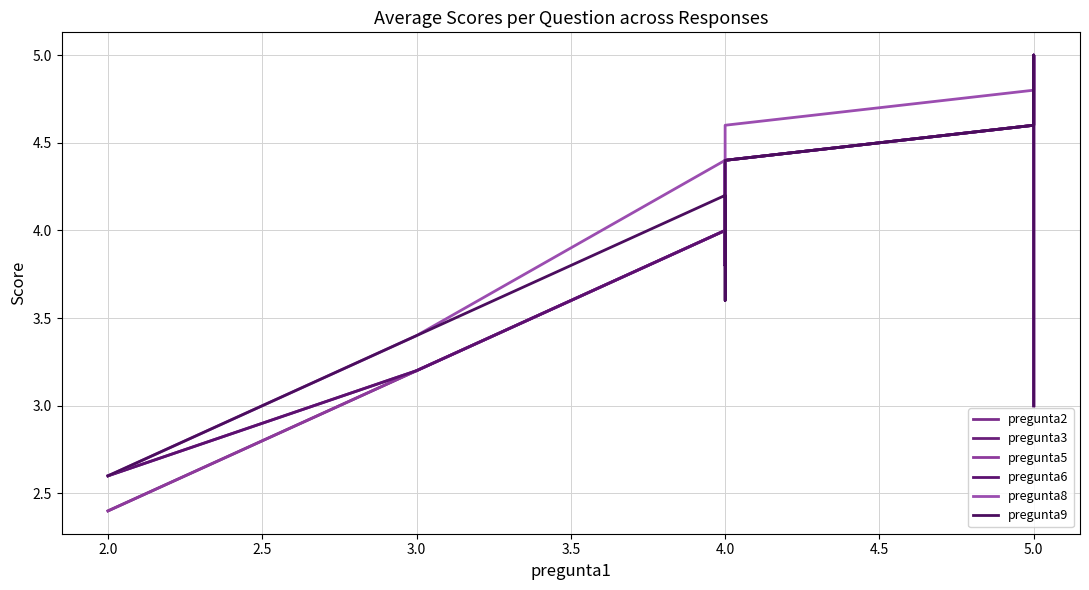

Which series ends up on top after the final intersection of pregunta9 and pregunta3?

pregunta3